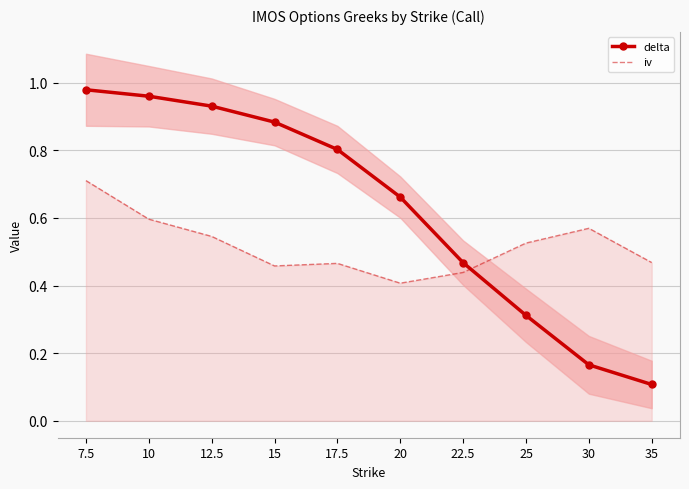

What is the sum of the delta values at 30 and 12.5?

1.1